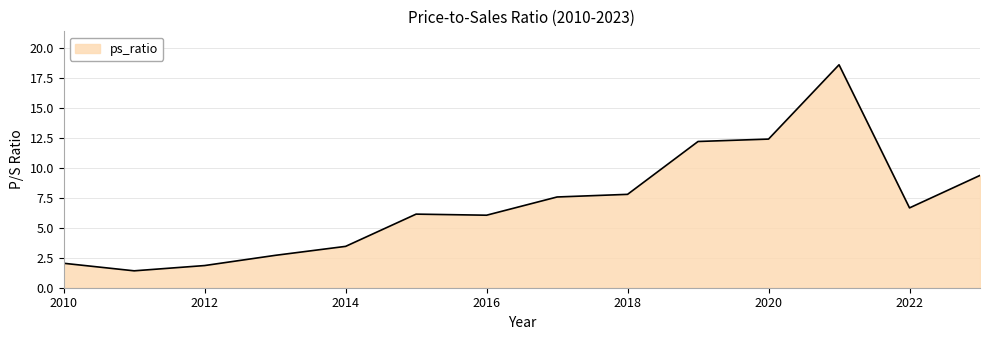

What is the difference between the maximum and minimum values?

17.2